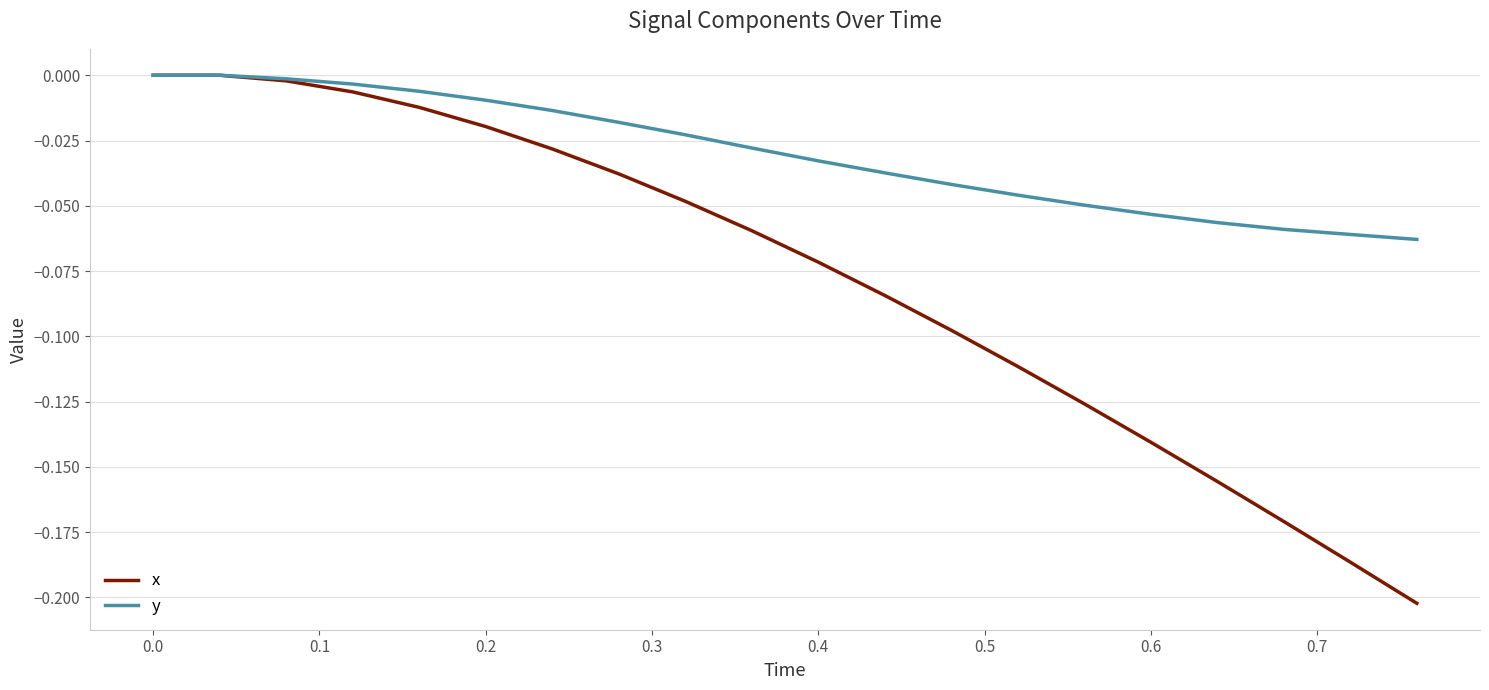

What are all the series names shown in the legend?

x, y